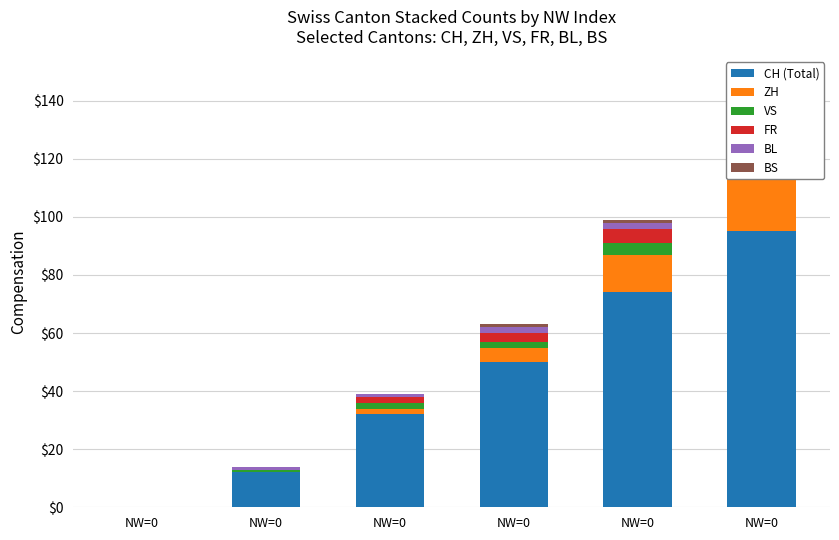

True or false: FR has a value of 7 at NW=0.

True